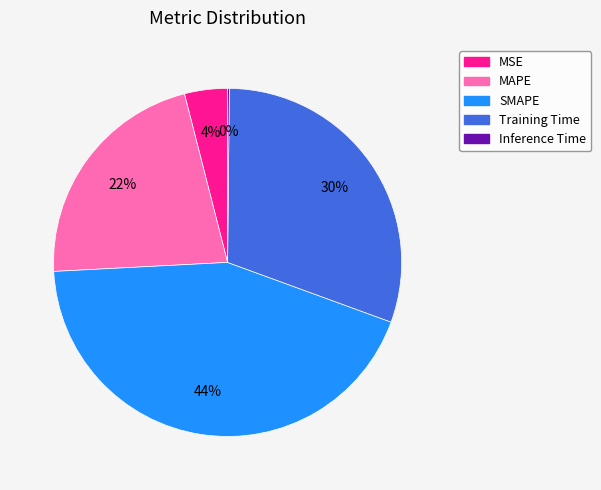

To the nearest percent, what is the average slice percentage?

20%